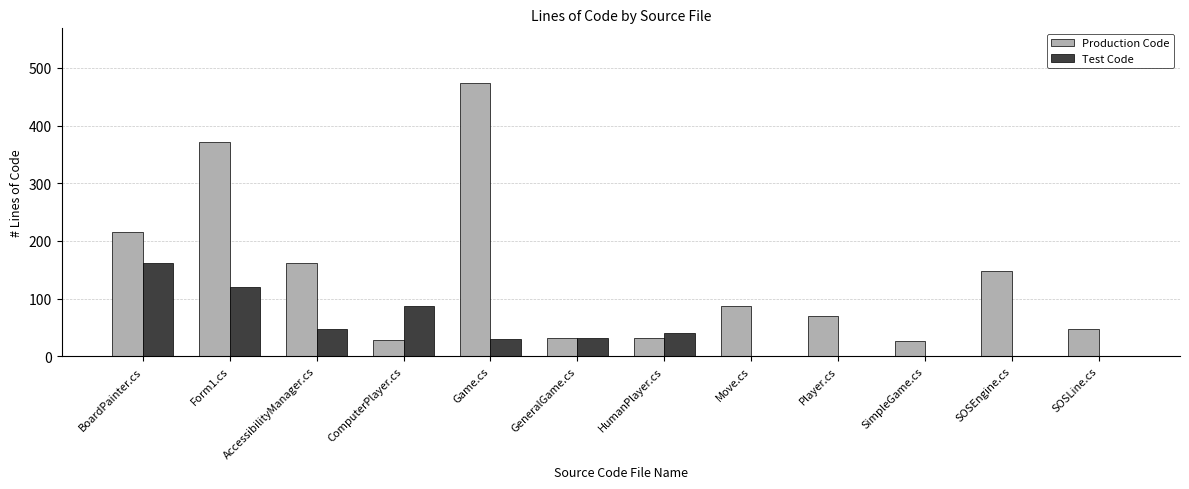

What is the sum of the Production Code values at Player.cs and GeneralGame.cs?

102